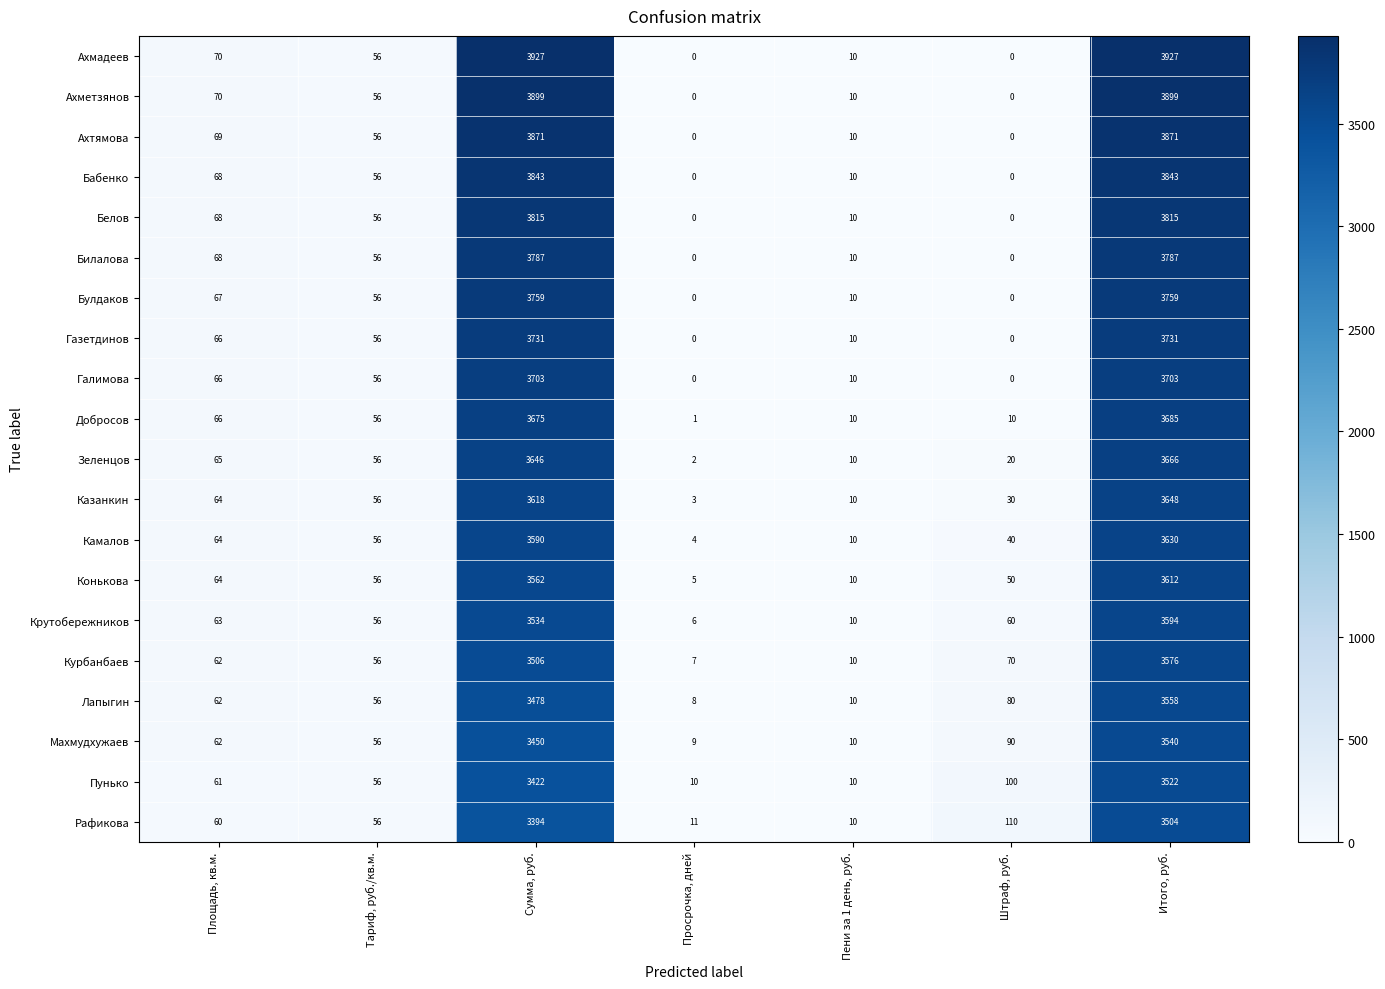

What is the difference between the Булдаков values at Итого, руб. and Тариф, руб./кв.м.?

3703